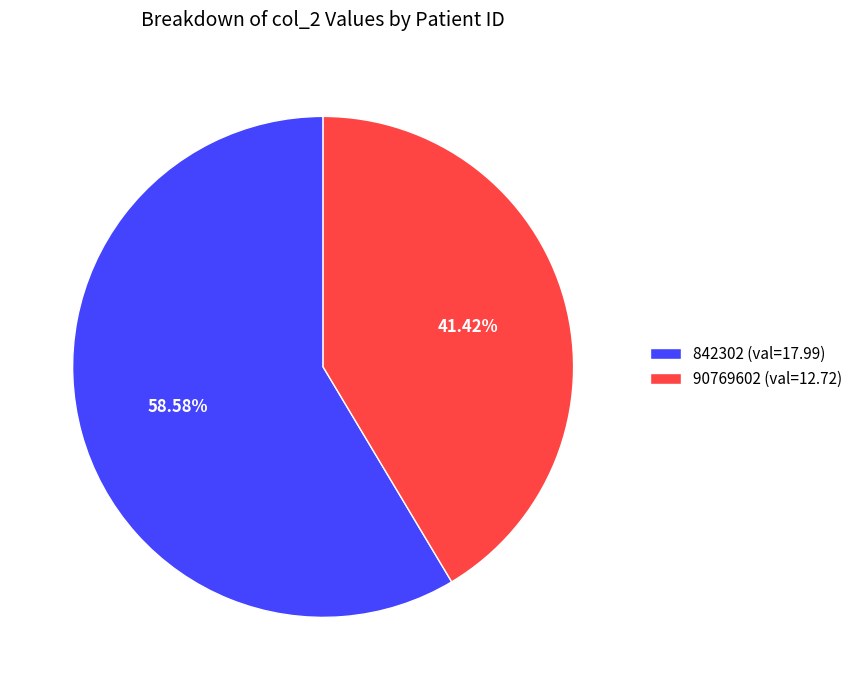

Which category has the smallest portion of the pie?

90769602